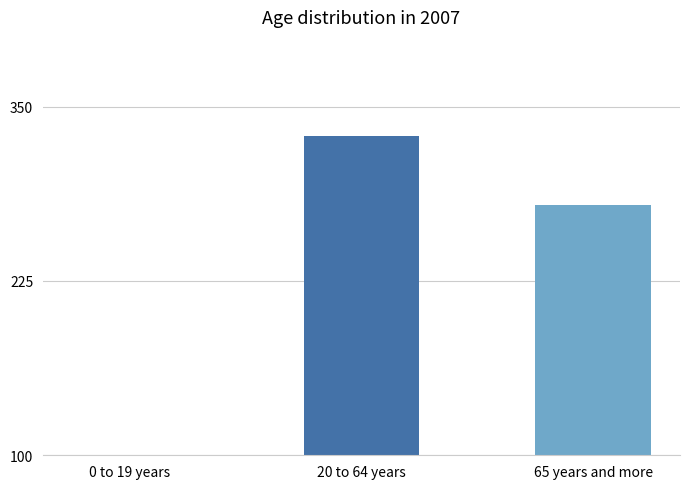

Which category has the lowest value across all series?

0 to 19 years